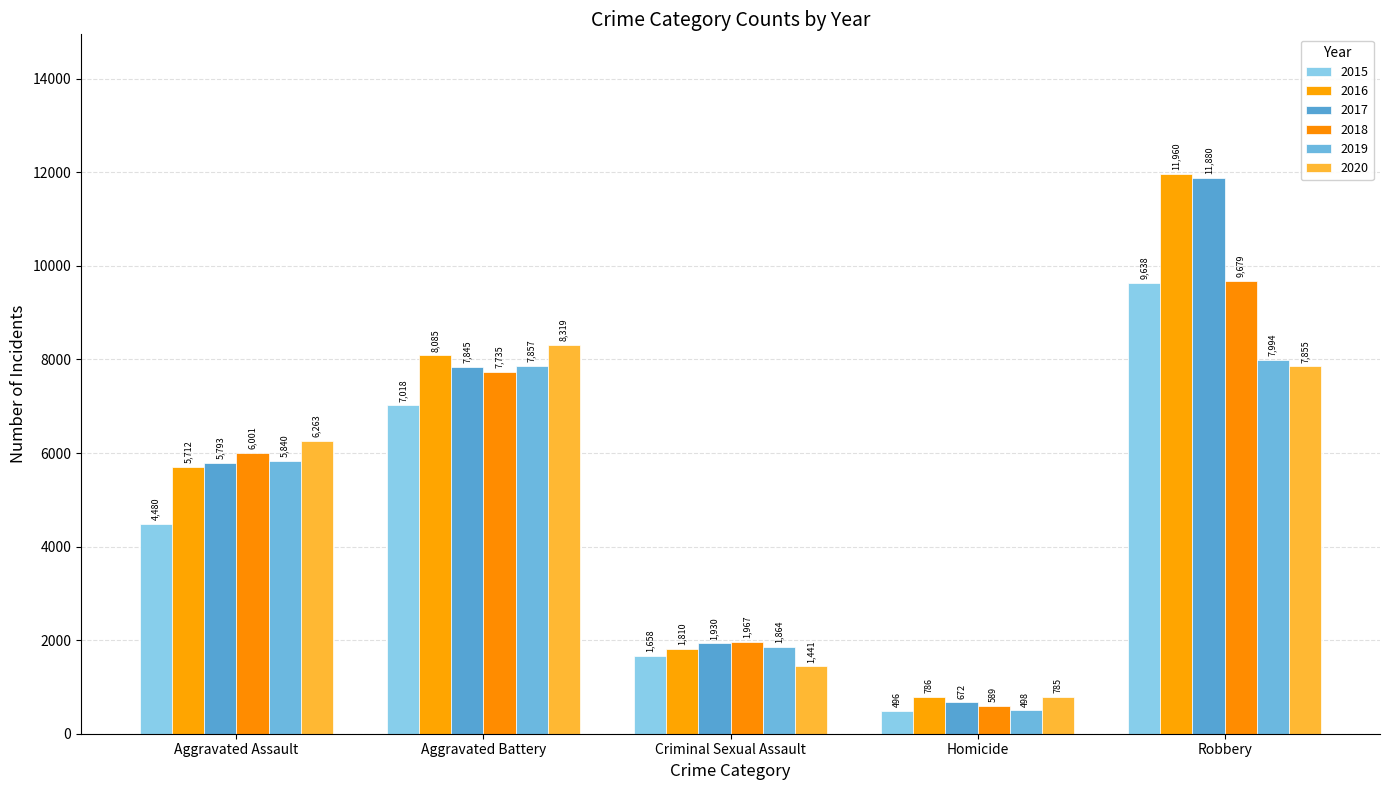

What is the difference between the maximum and minimum values in the 2020 series?

7534